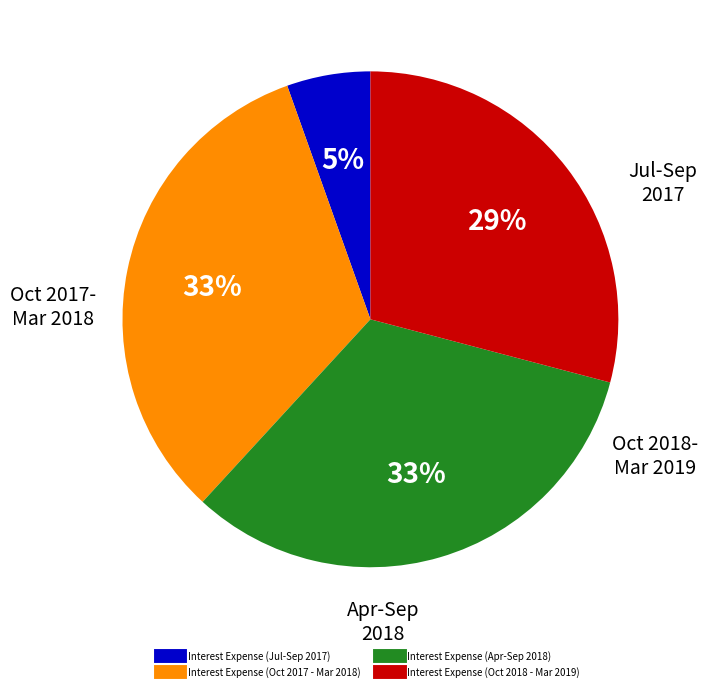

Is there a majority slice in this chart?

No